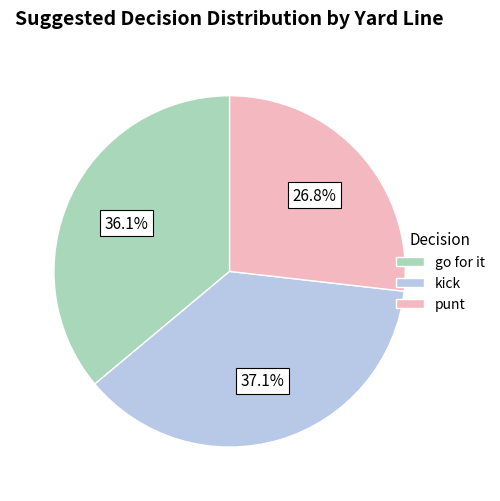

What percentage is the go for it slice, to the nearest percent?

36%